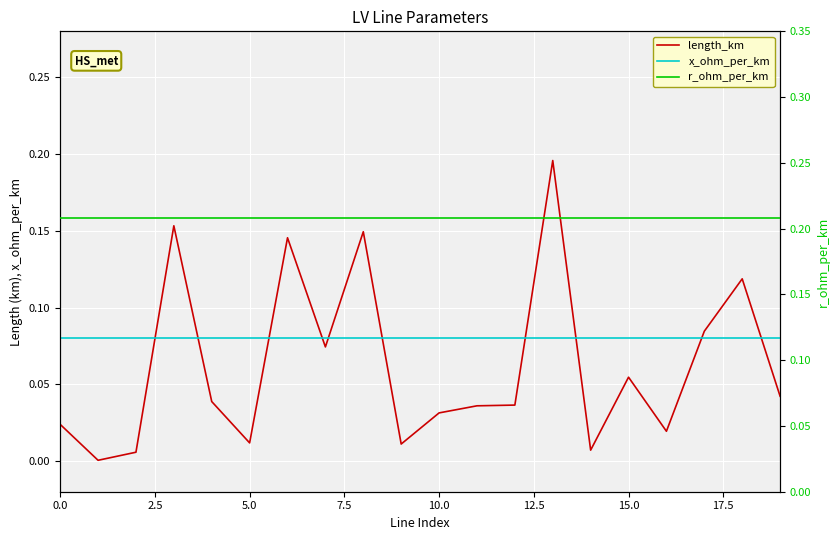

True or false: r_ohm_per_km has more than 2 points higher than both neighbors.

False